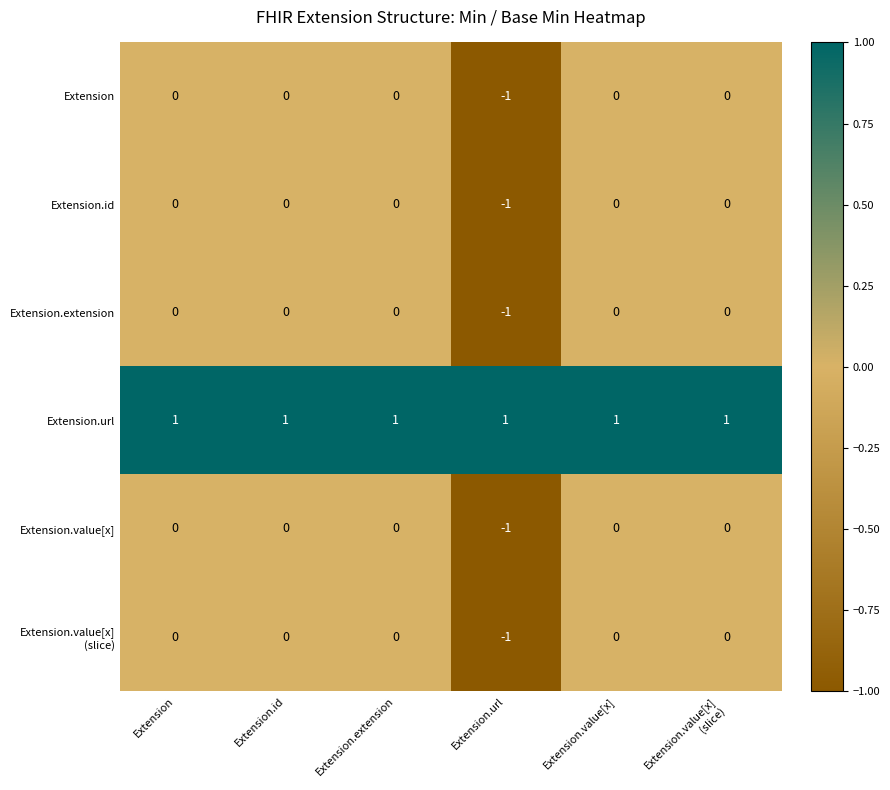

Is the value of Extension.url at Extension greater than the value of Extension at Extension.id?

Yes